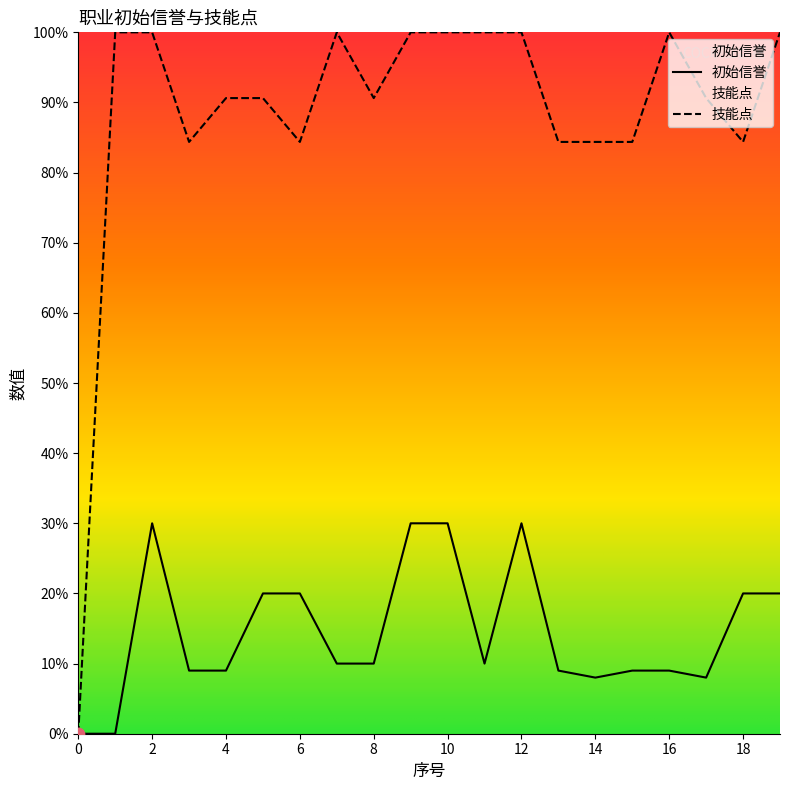

Is the value of 技能点 at 12 greater than the value of 初始信誉 at 5?

Yes